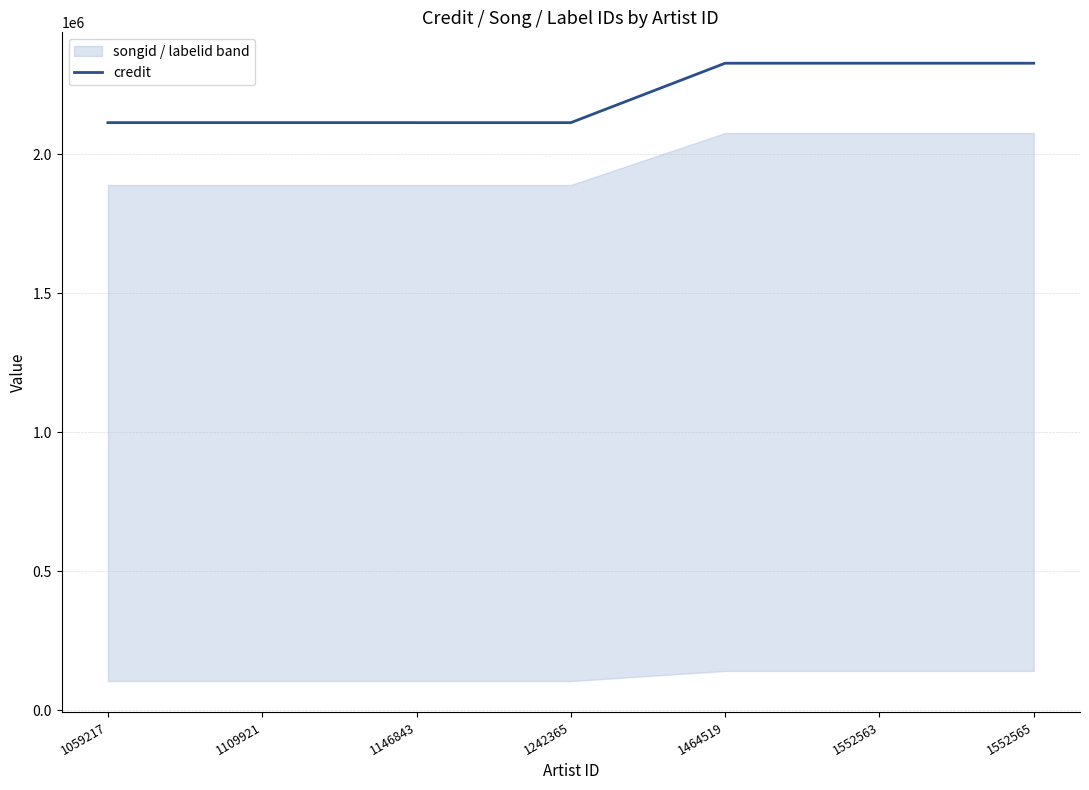

True or false: credit has a value of 2114610 at 1146843.

True